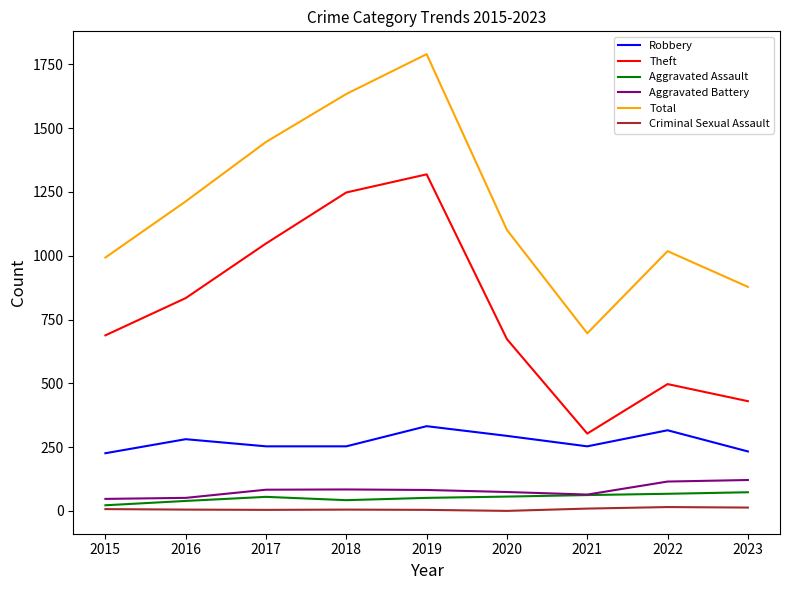

List the series in order of their peak value, highest first.

Total, Theft, Robbery, Aggravated Battery, Aggravated Assault, Criminal Sexual Assault